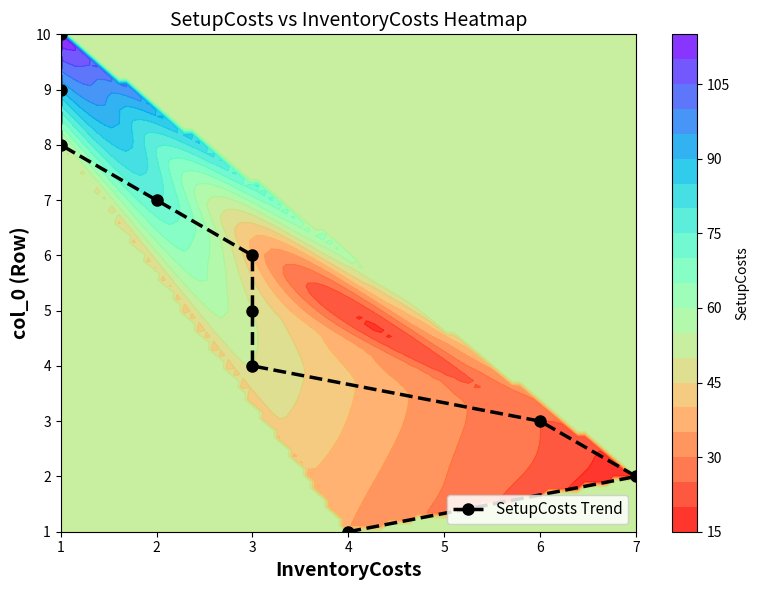

Is it true that the value at 1 is 9?

True